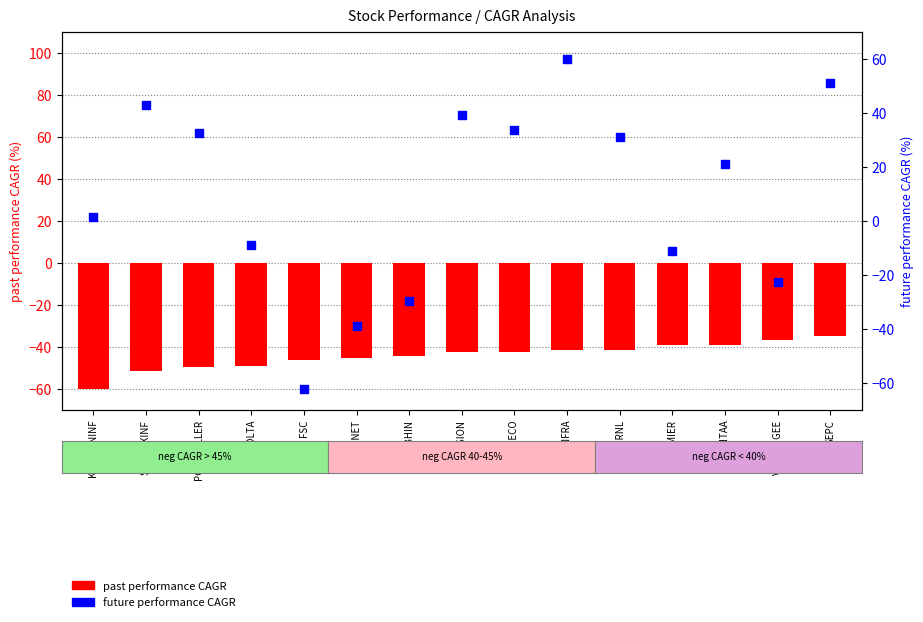

Which series has the largest total across all categories?

future_performance_cagr_x